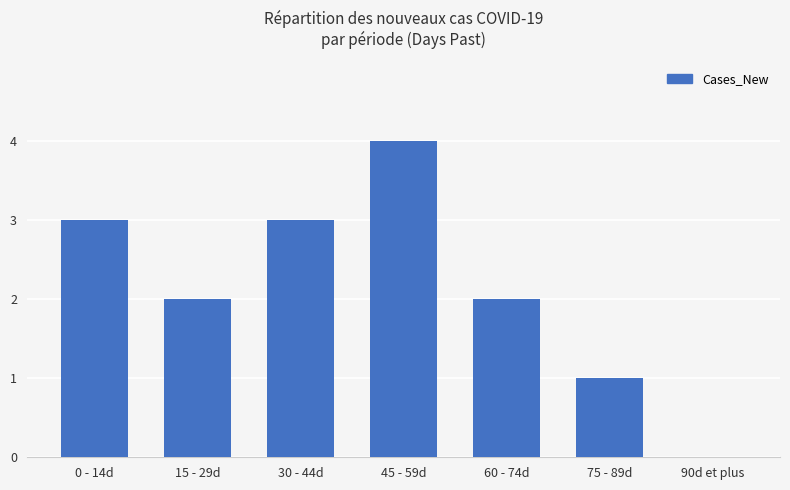

What is the approximate value at 45 - 59d?

4